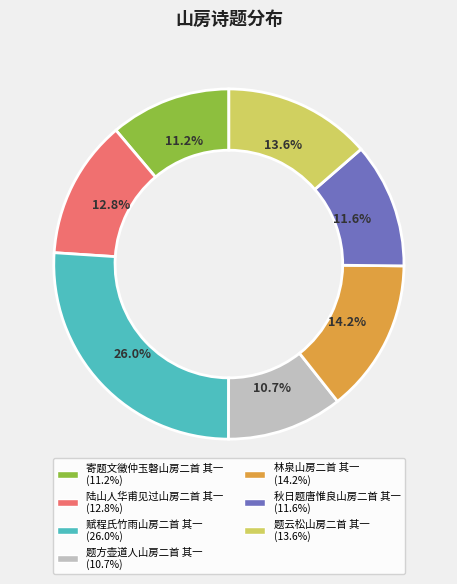

Combined, do 题云松山房二首 其一 and 赋程氏竹雨山房二首 其一 account for over 50%?

No